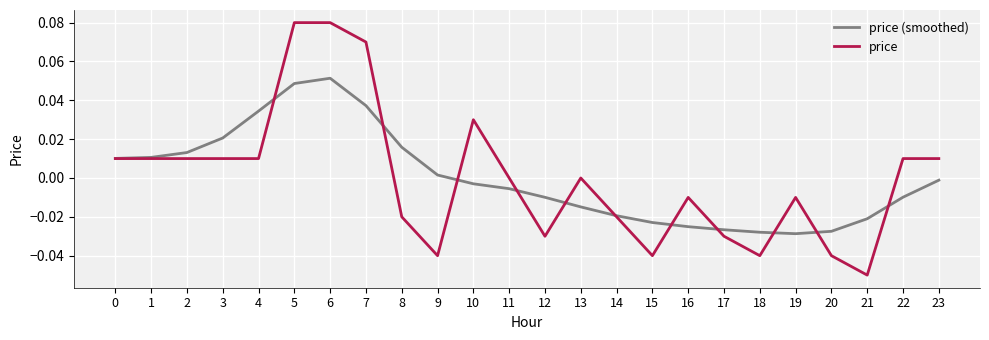

Is the value of price at 10 greater than the value of price (smoothed) at 19?

Yes